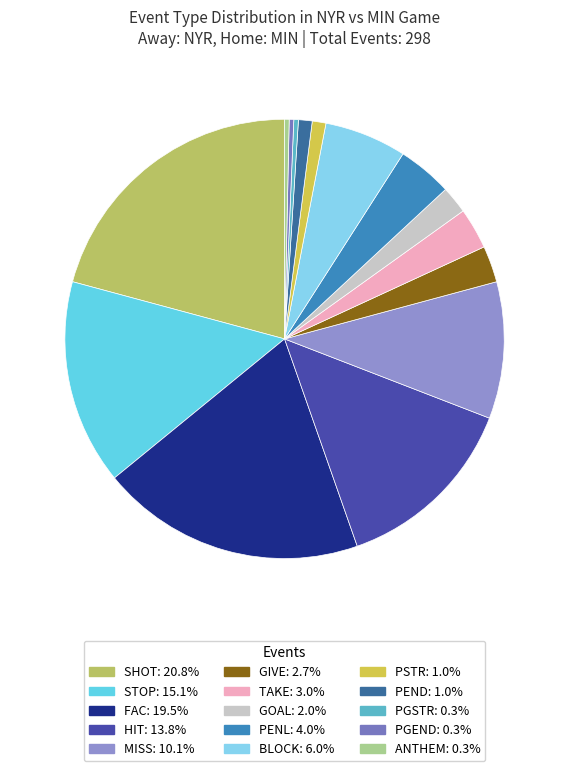

To the nearest percent, what portion does SHOT represent?

21%